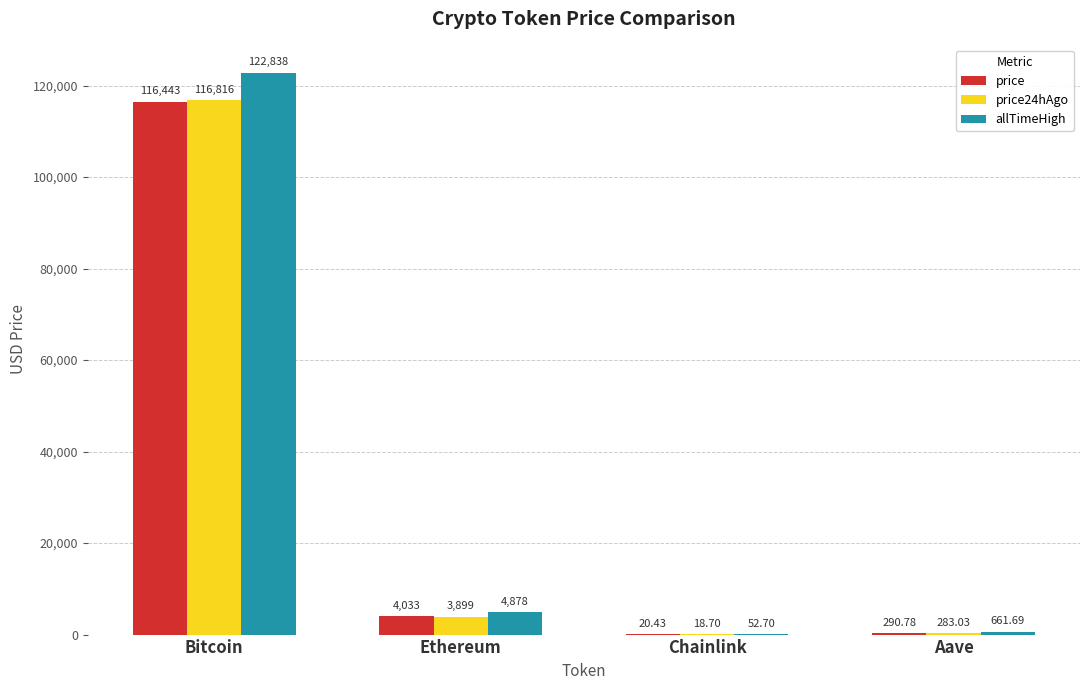

Which category has the highest value in the price24hAgo series?

Bitcoin